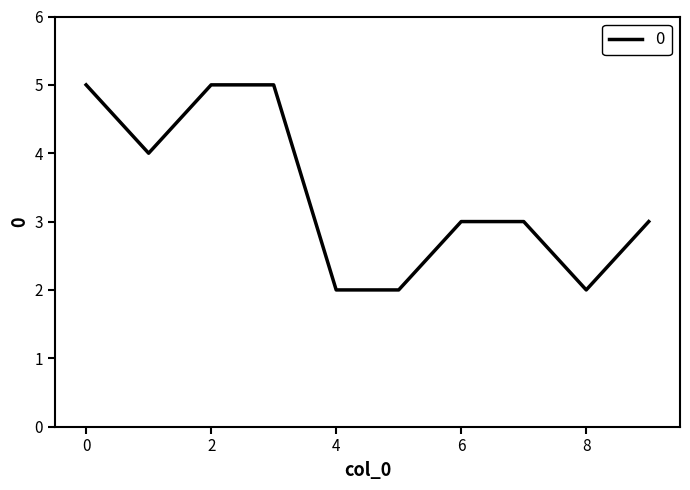

What is the greatest value displayed?

5